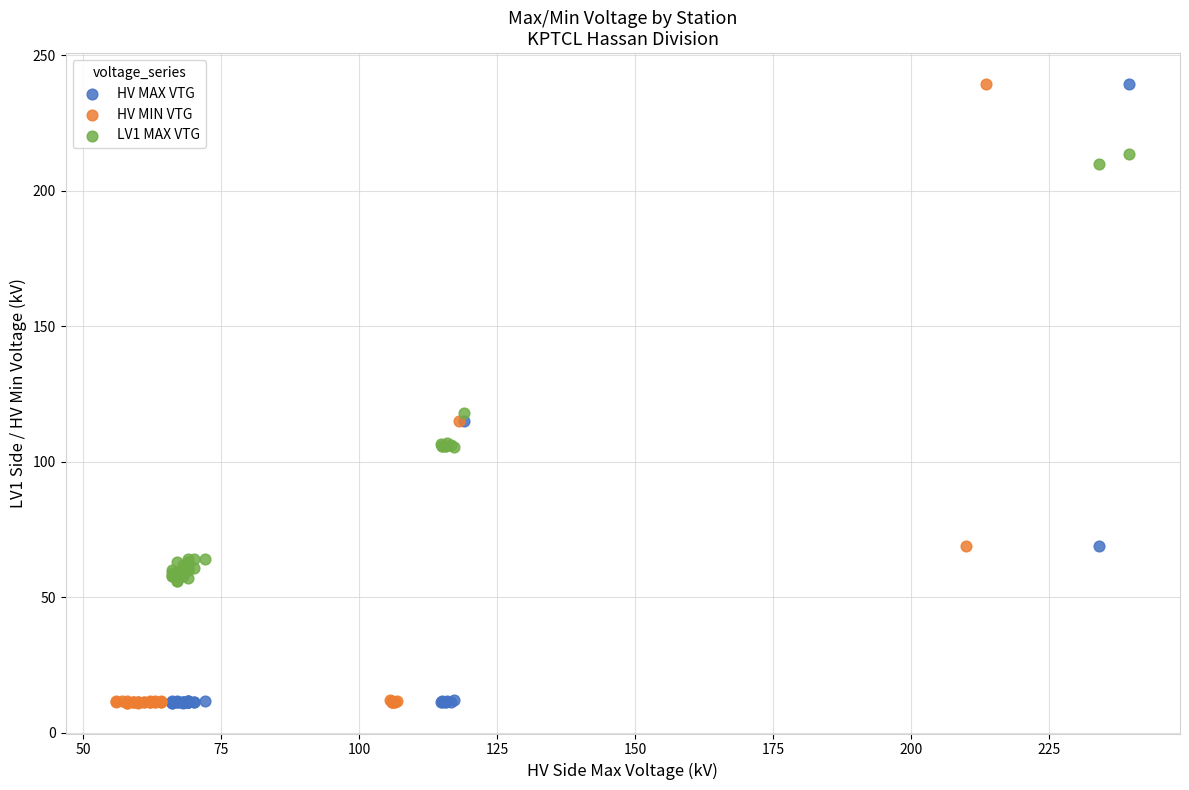

What are all the series names shown in the legend?

HV MAX VTG, HV MIN VTG, LV1 MAX VTG